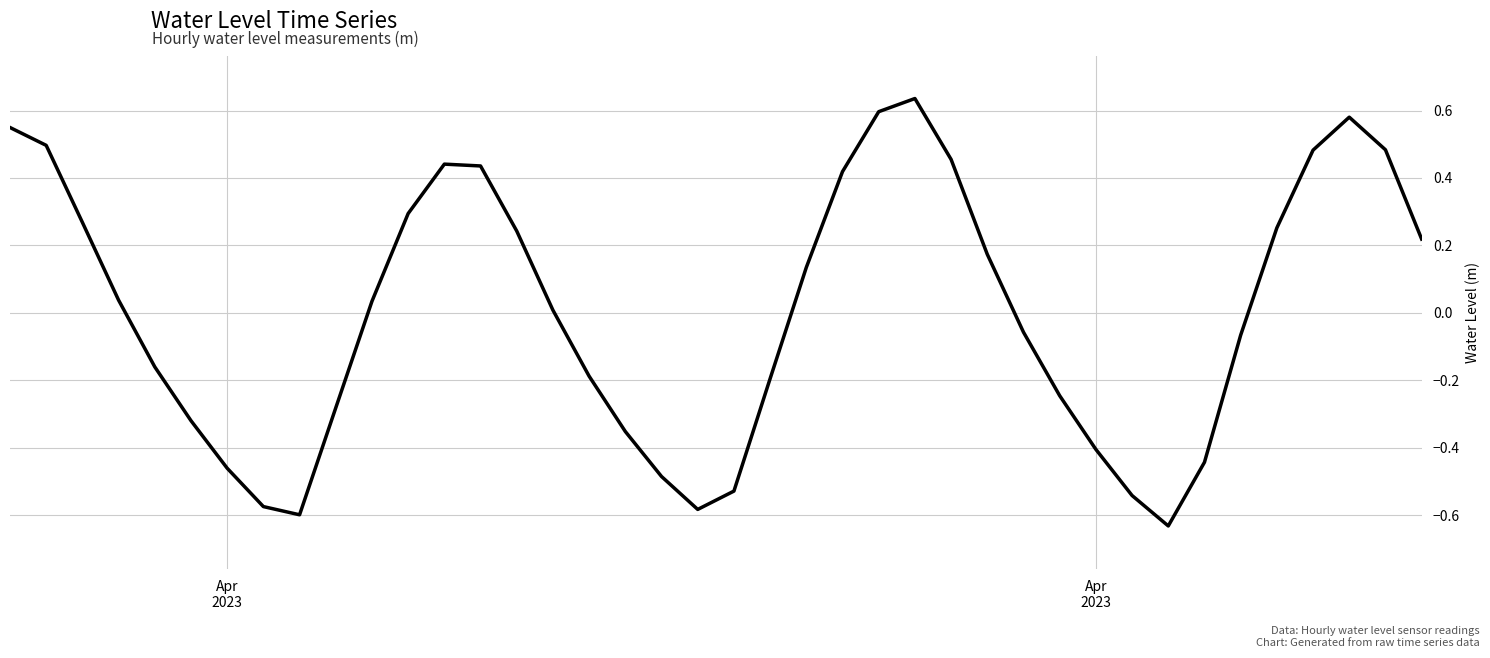

True or false: there are more than 0 points higher than both neighbors.

True